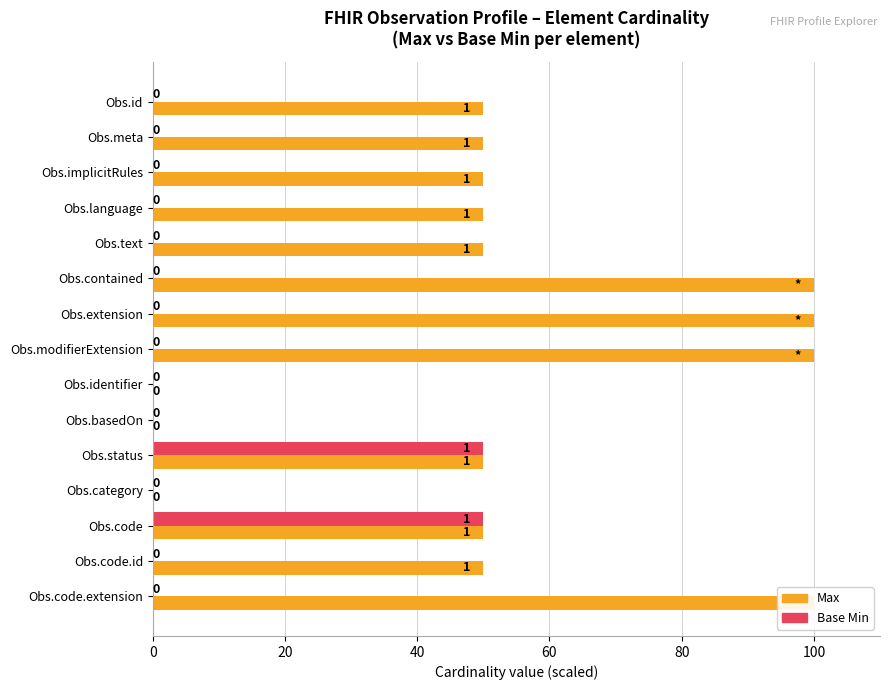

Reading right to left, transcribe all the data shown in this chart.

Max: 100	50	50	0	50	0	0	100	100	100	50	50	50	50	50
Base Min: 0	0	50	0	50	0	0	0	0	0	0	0	0	0	0